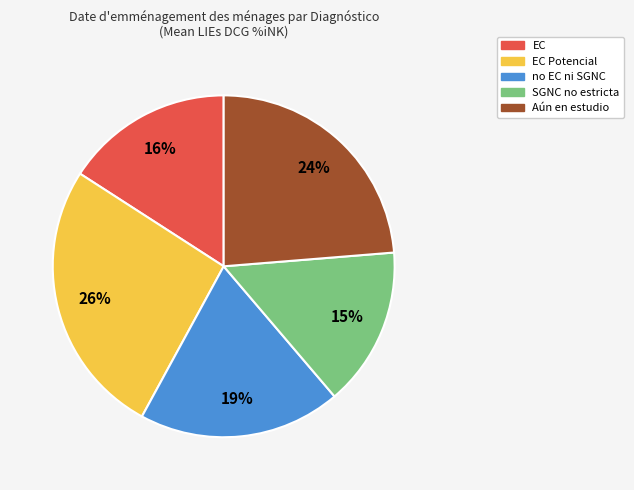

Does any single category account for the majority?

No